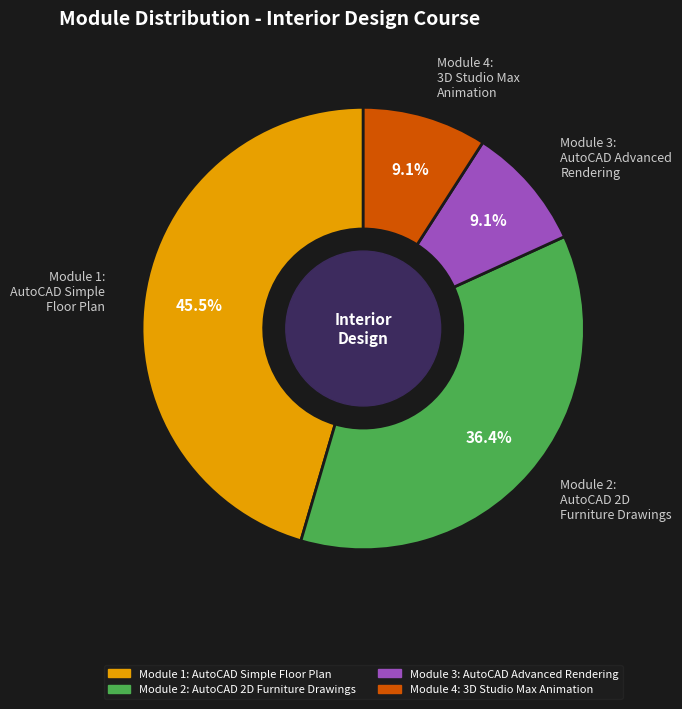

To the nearest percent, what portion does Module 3: AutoCAD Advanced Rendering represent?

9%